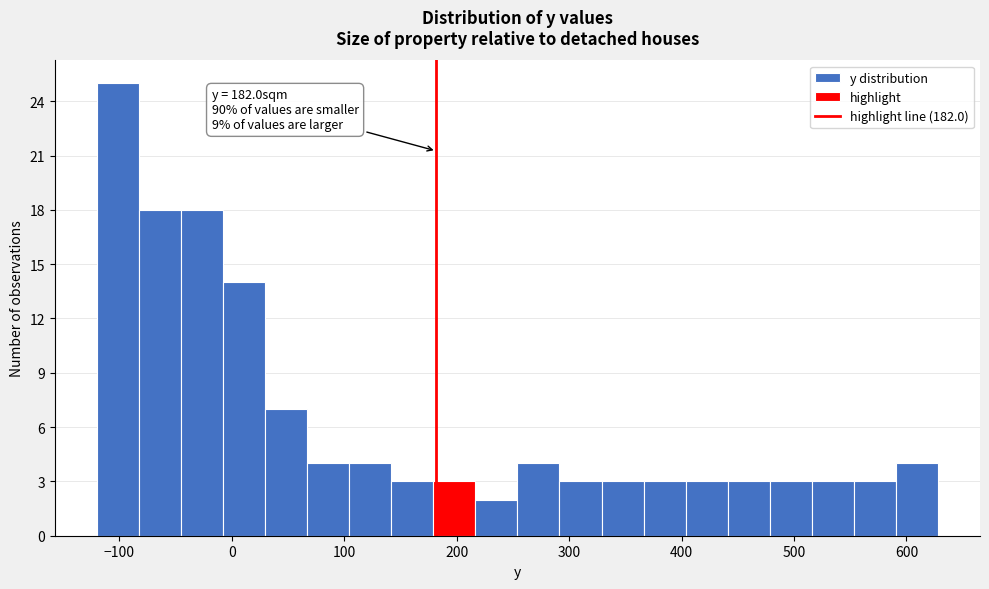

Read against the x-axis, roughly where is the centre of the tallest bar?

-100